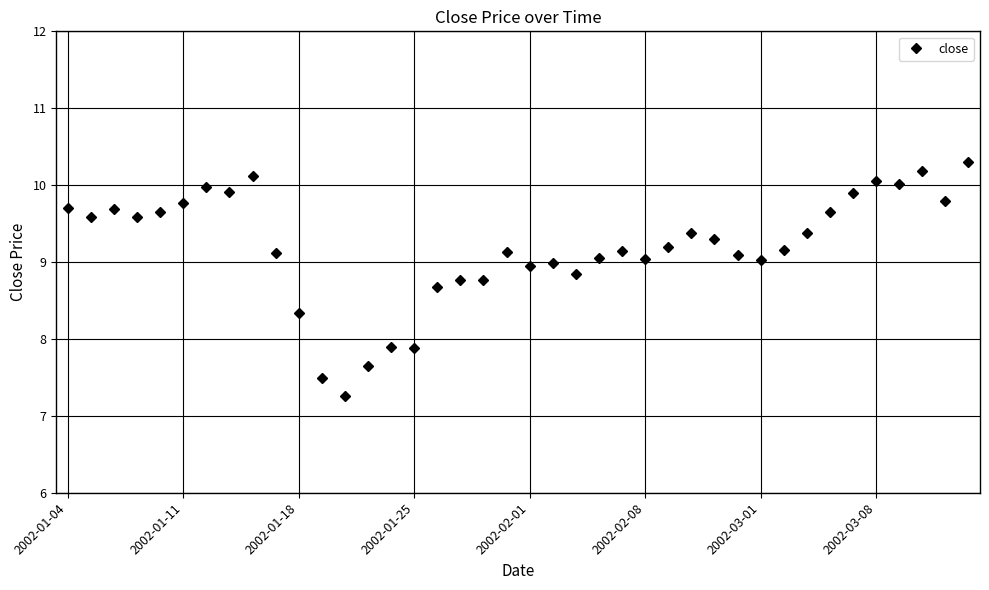

What is the average value?

9.2